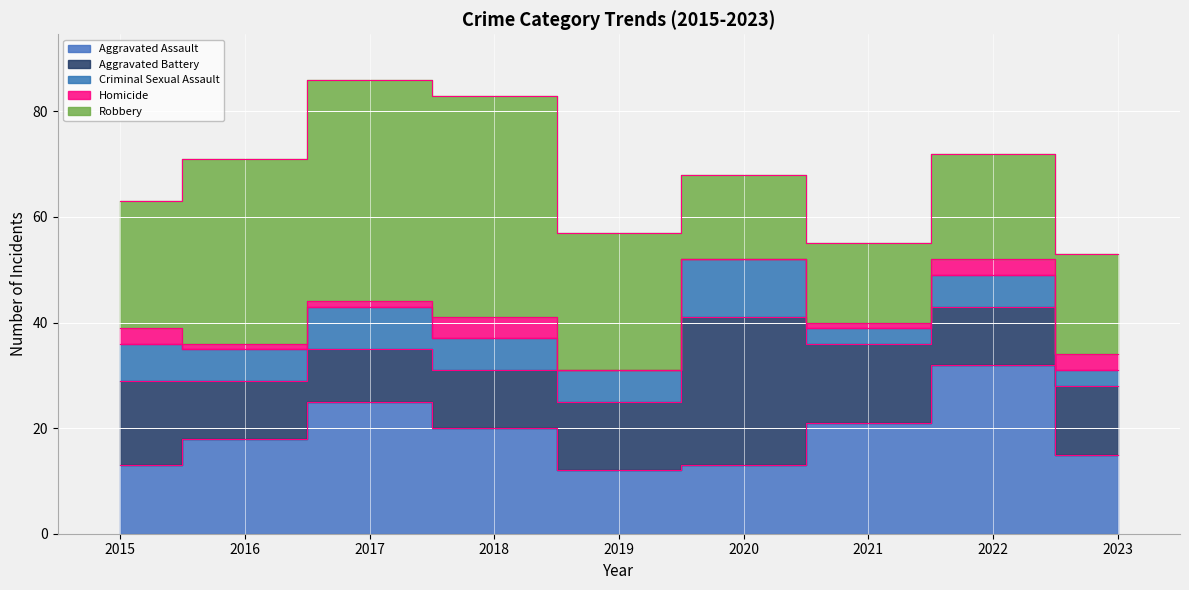

Rank the series at 2018 from lowest to highest value.

Homicide, Criminal Sexual Assault, Aggravated Battery, Aggravated Assault, Robbery